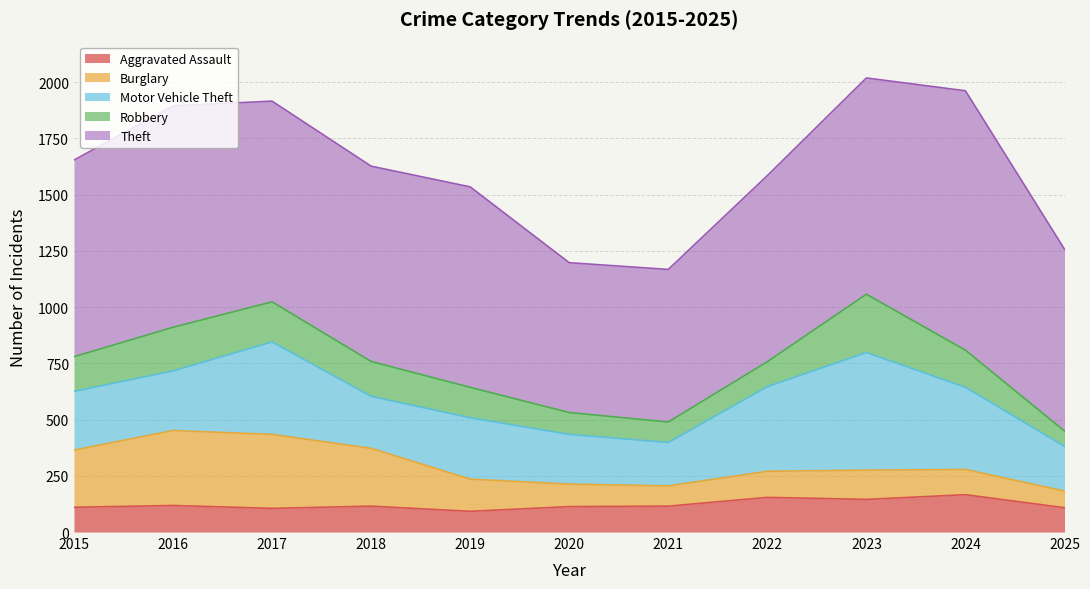

Read the Robbery value at 2016, to the nearest 5.

195